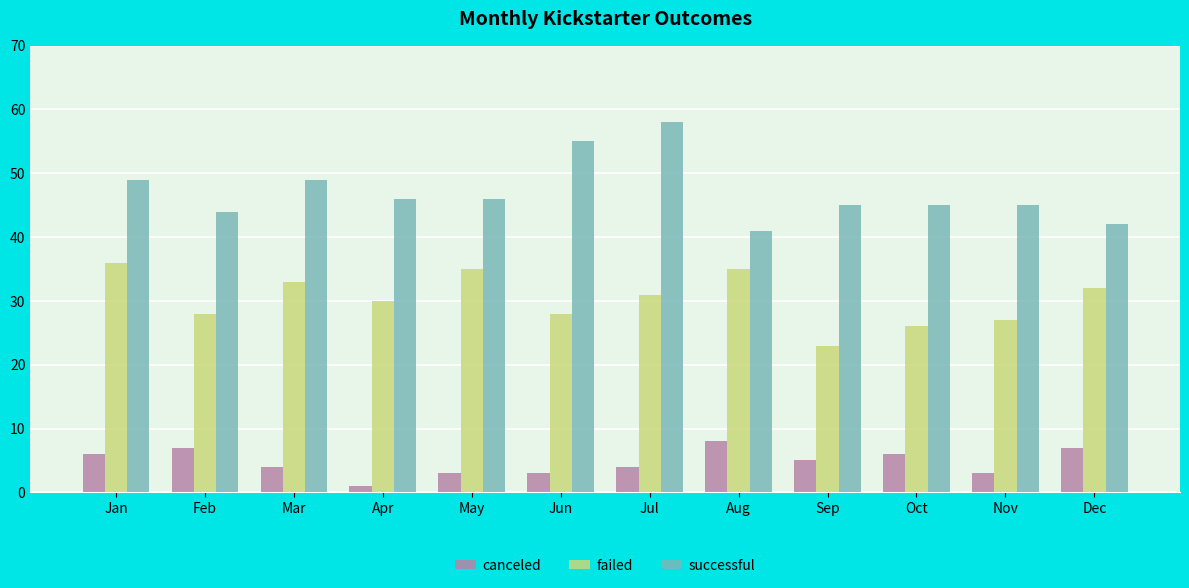

Between May and Oct, which series saw the biggest shift?

failed